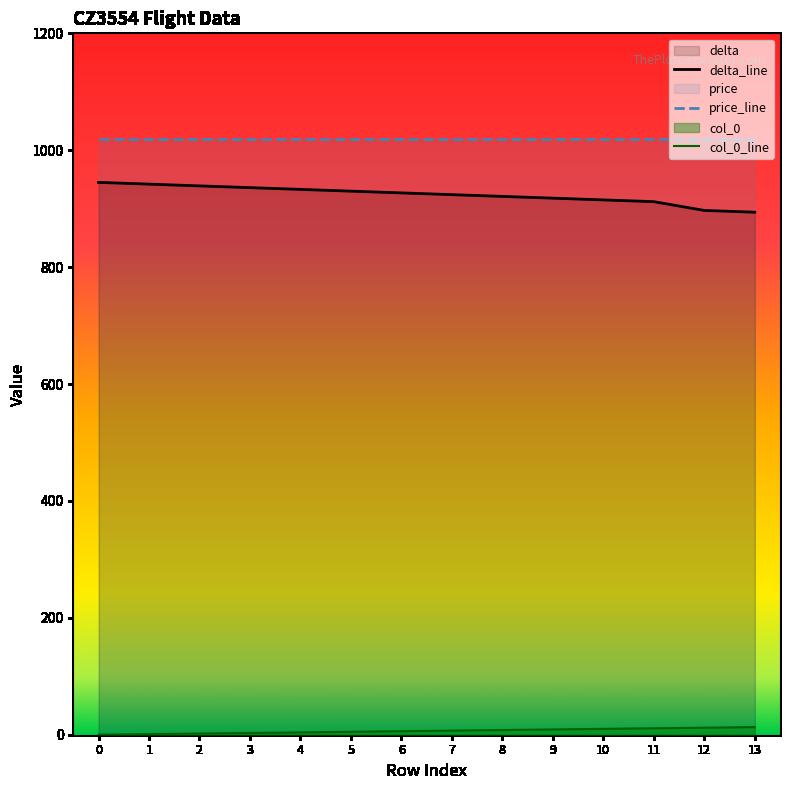

What is the difference between the maximum and minimum values in the delta_line series?

51